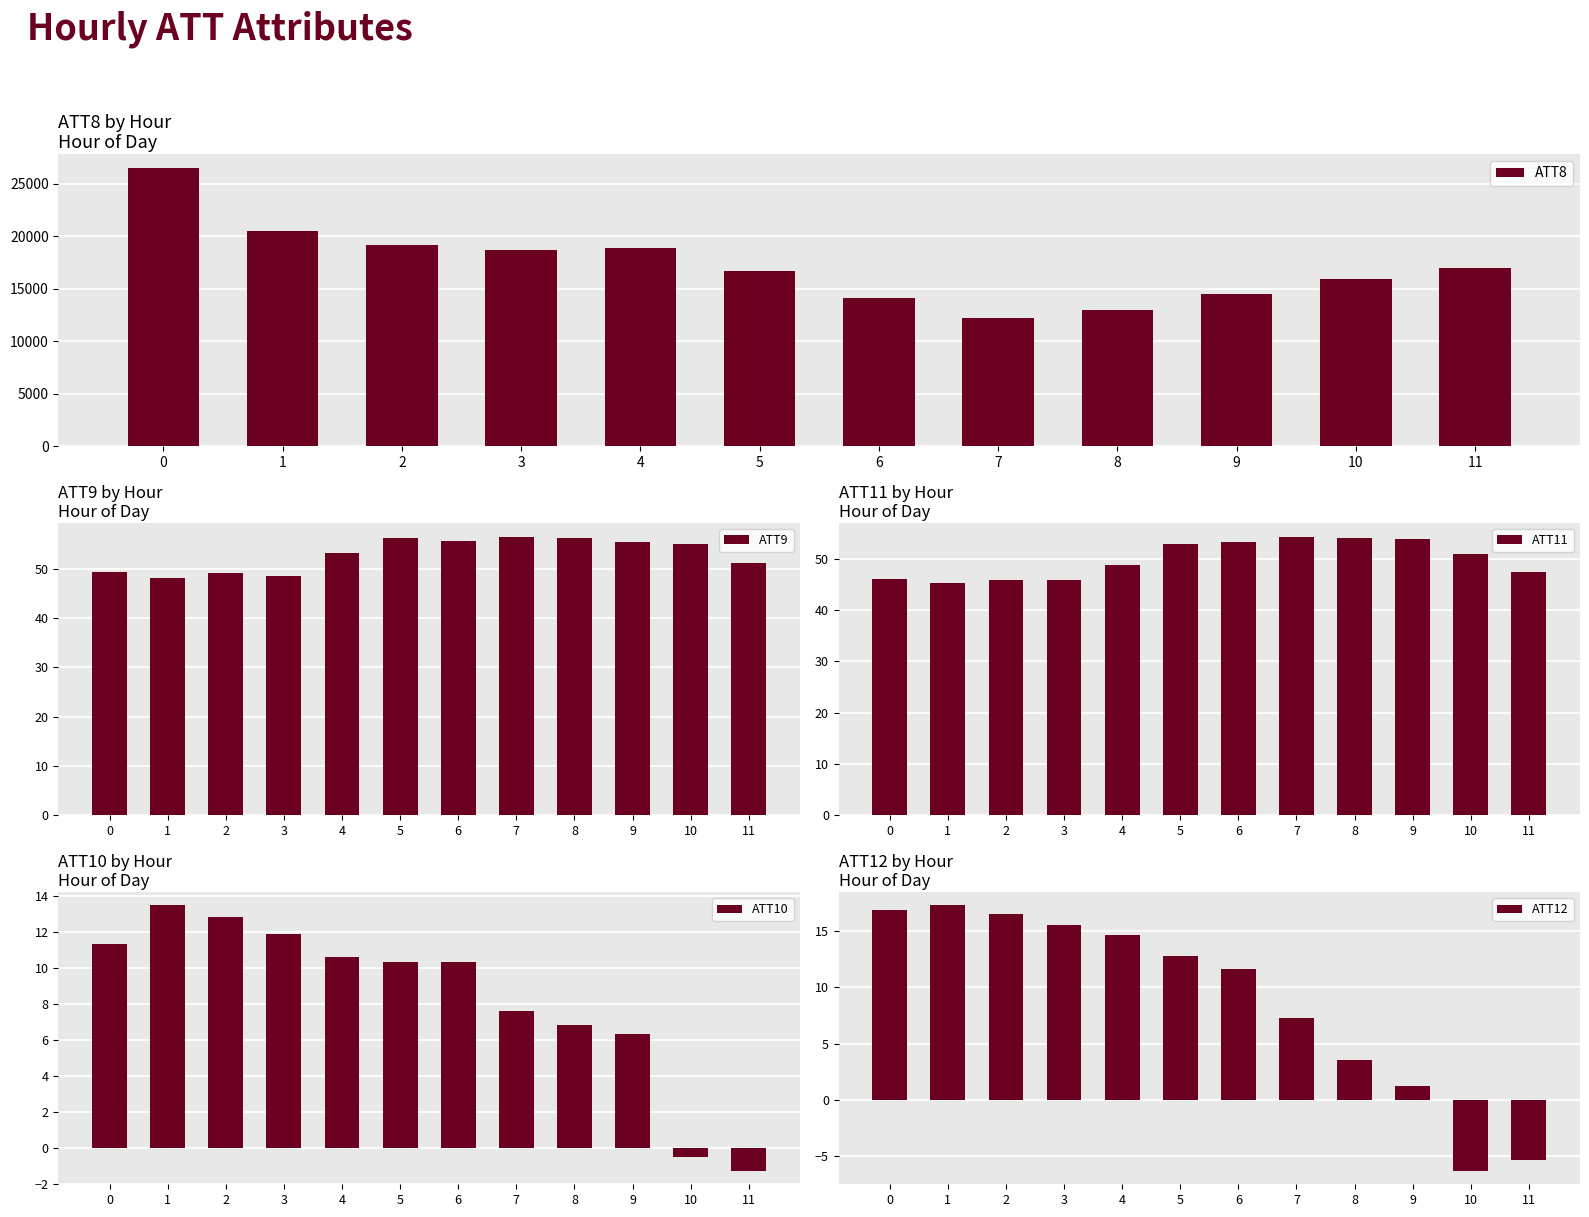

What is the spread (max minus min) of values at 11?

17005.3